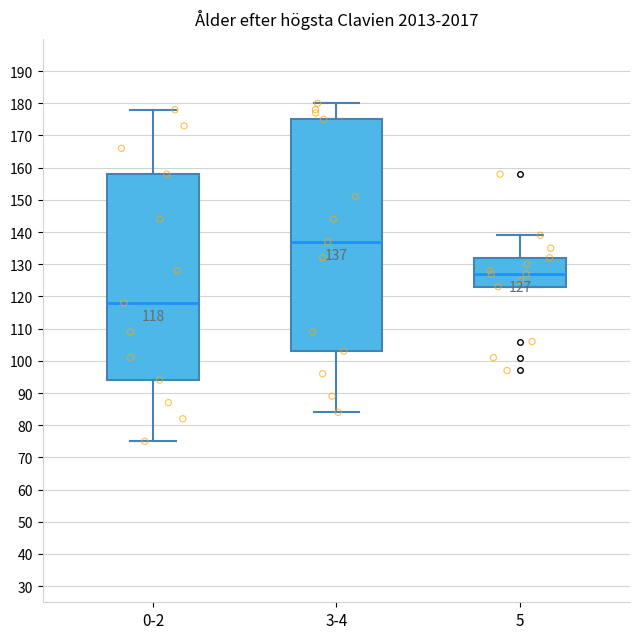

Comparing the boxes themselves (not the whiskers), which one is the tallest?

3-4